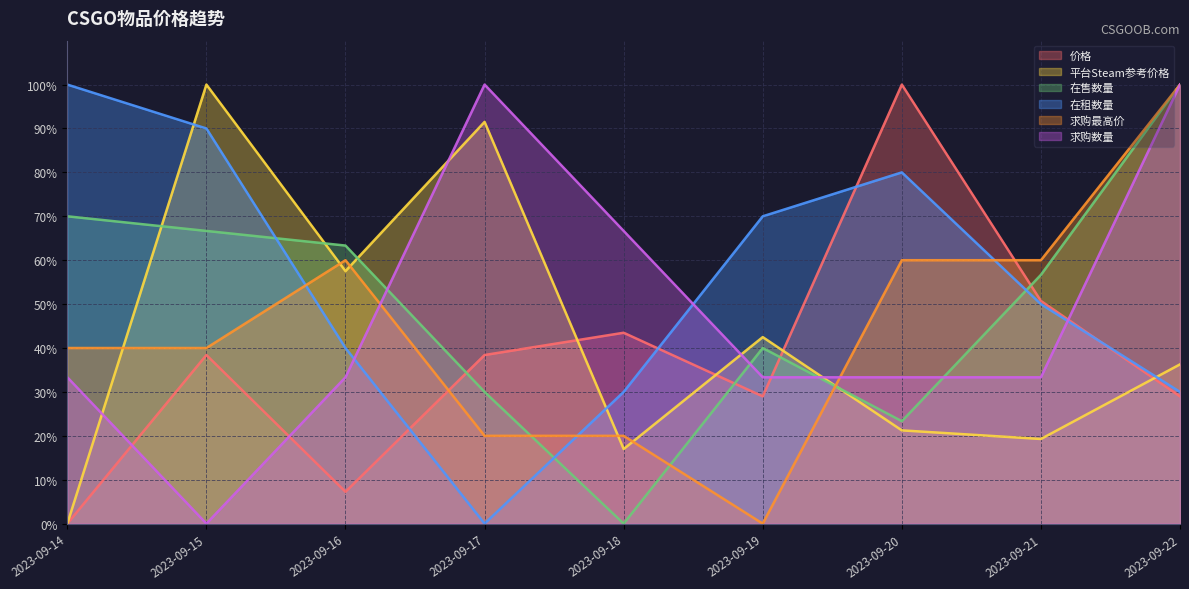

What is the average value of the 求购数量 series?

48.1